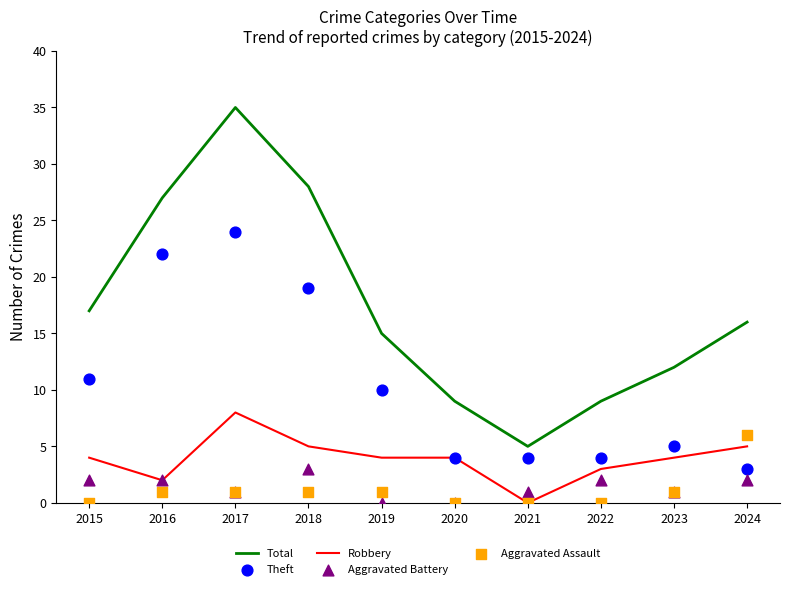

What is the total value across all series at 2024?

32